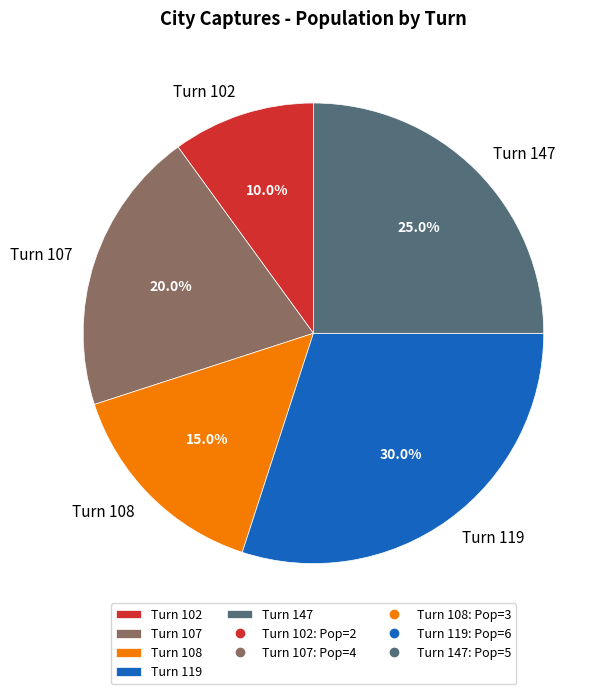

To the nearest percent, what portion does Turn 102 represent?

10%